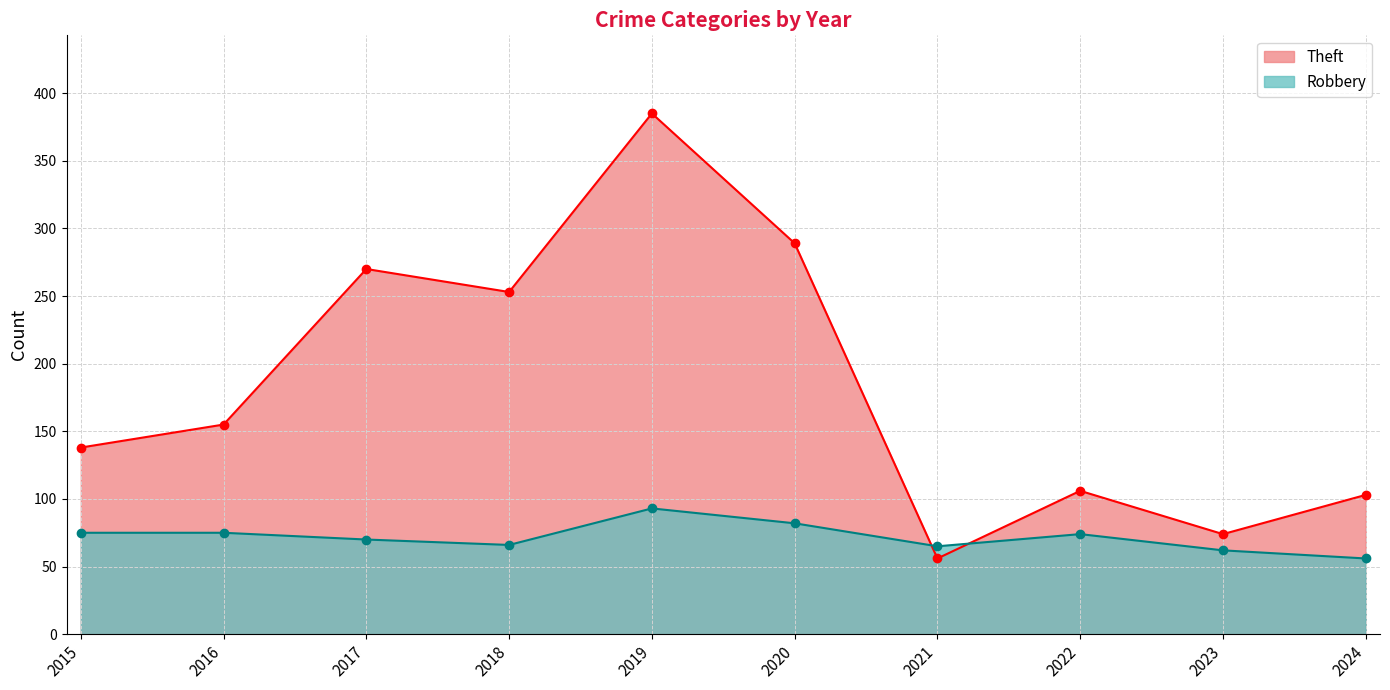

How many interior local peaks does the Theft series have?

3